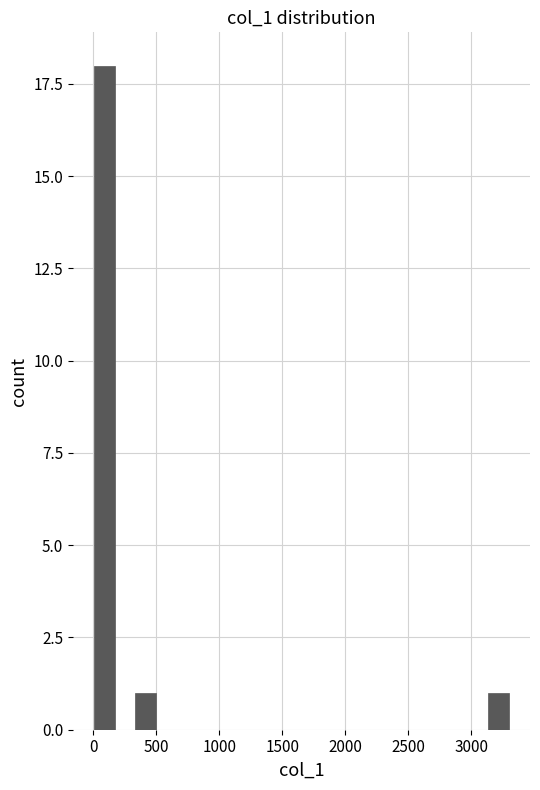

Around what value on the x-axis is the tallest bar? Give the approximate position of its centre, as read against the axis.

100